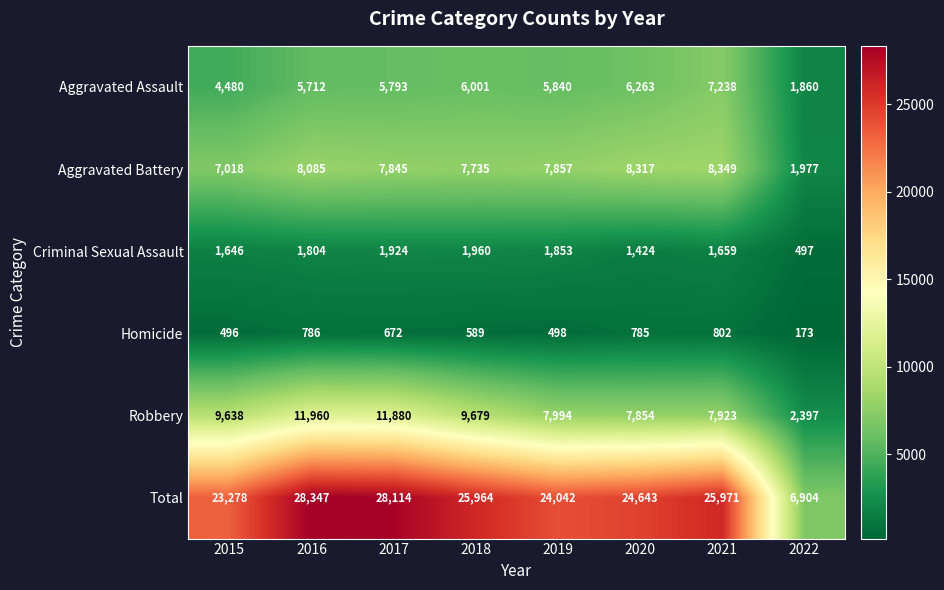

Between 2019 and 2022, which series saw the biggest shift?

Total